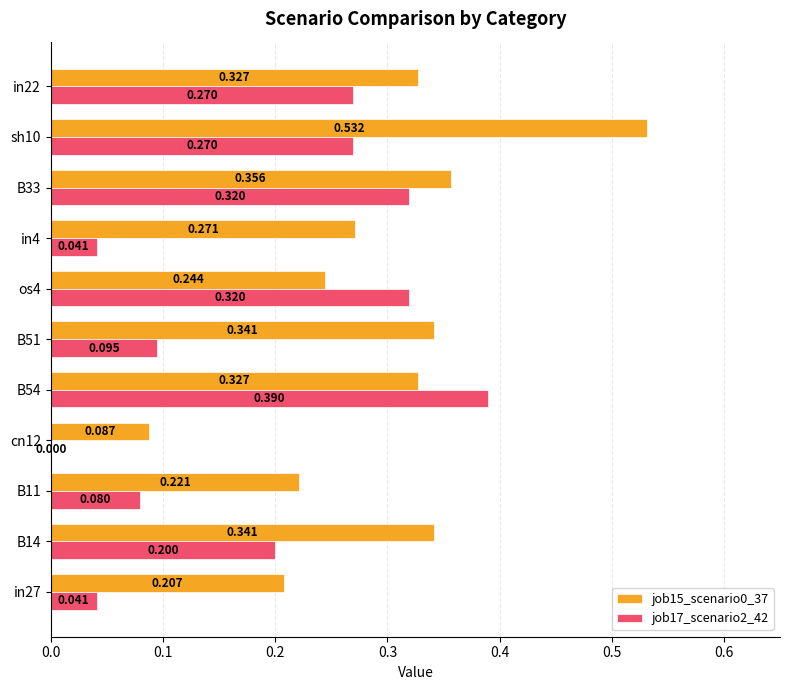

How many categories are shown in the chart?

11